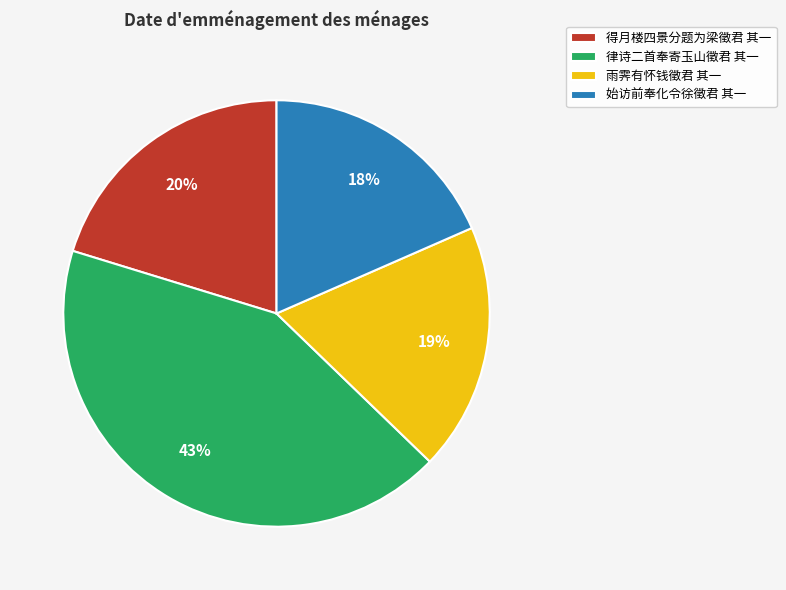

Which slice is the largest?

律诗二首奉寄玉山徵君 其一